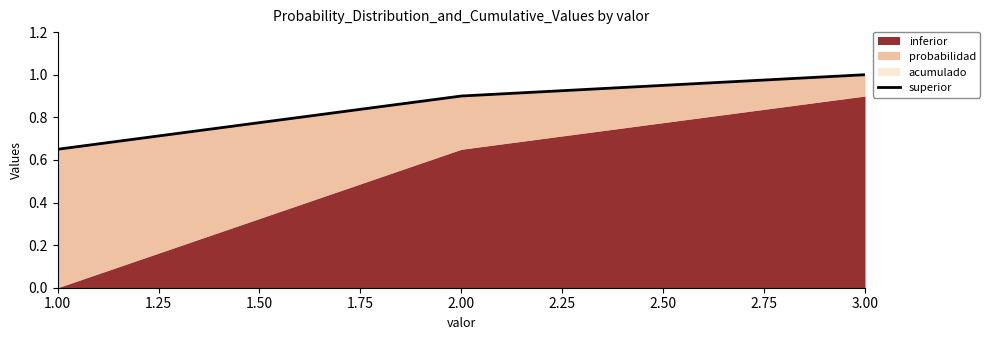

What is the difference between the maximum and minimum values?

0.3